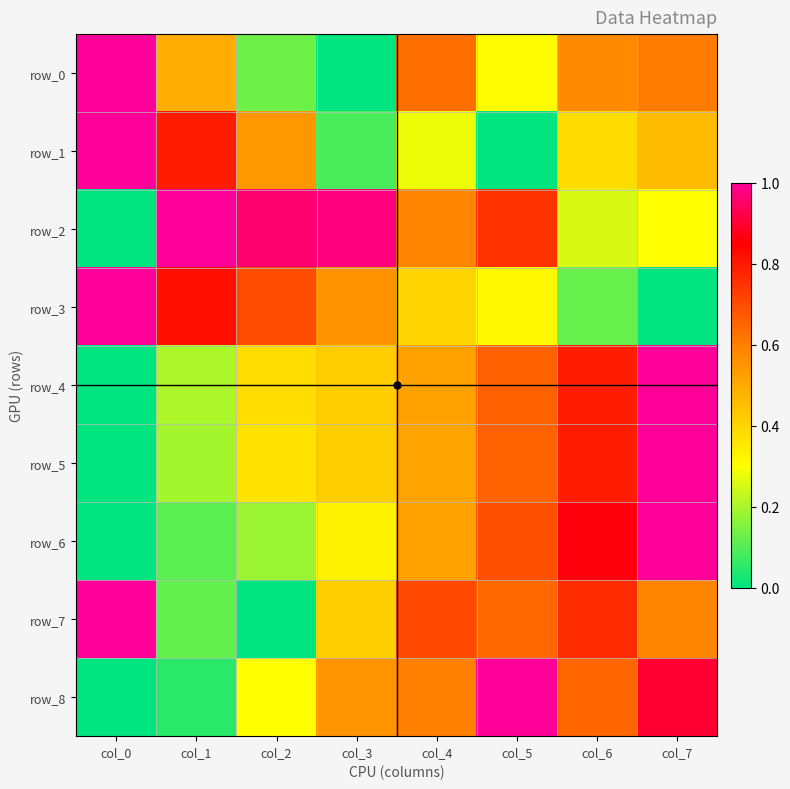

What is the difference between the maximum and second lowest values in the row_8 series?

0.9